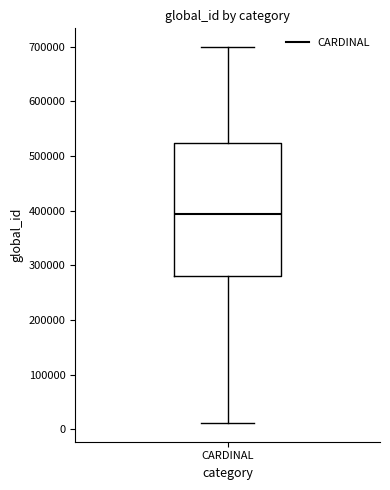

Where is the lower edge of the box for CARDINAL on the y-axis? The values are not printed on the chart, so give them approximately, as read against the axis.

280000